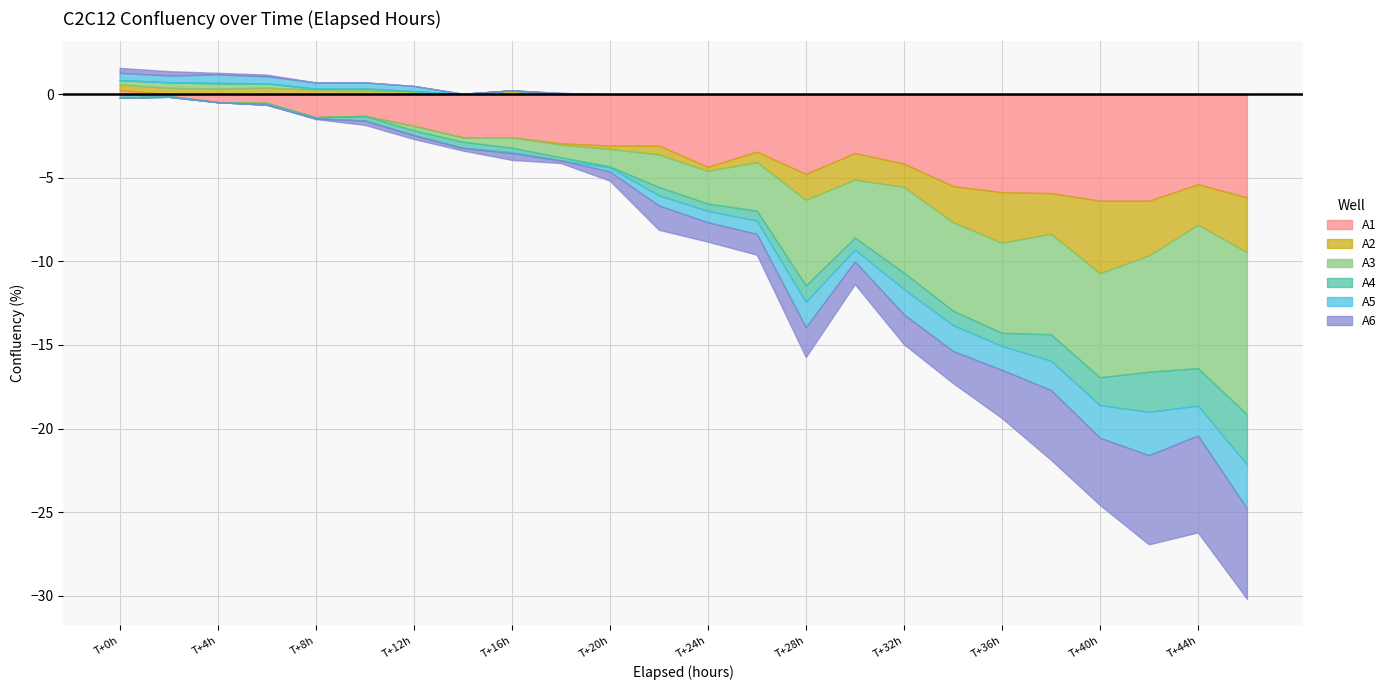

In A1, how many points are higher than both neighbors (excluding endpoints)?

4